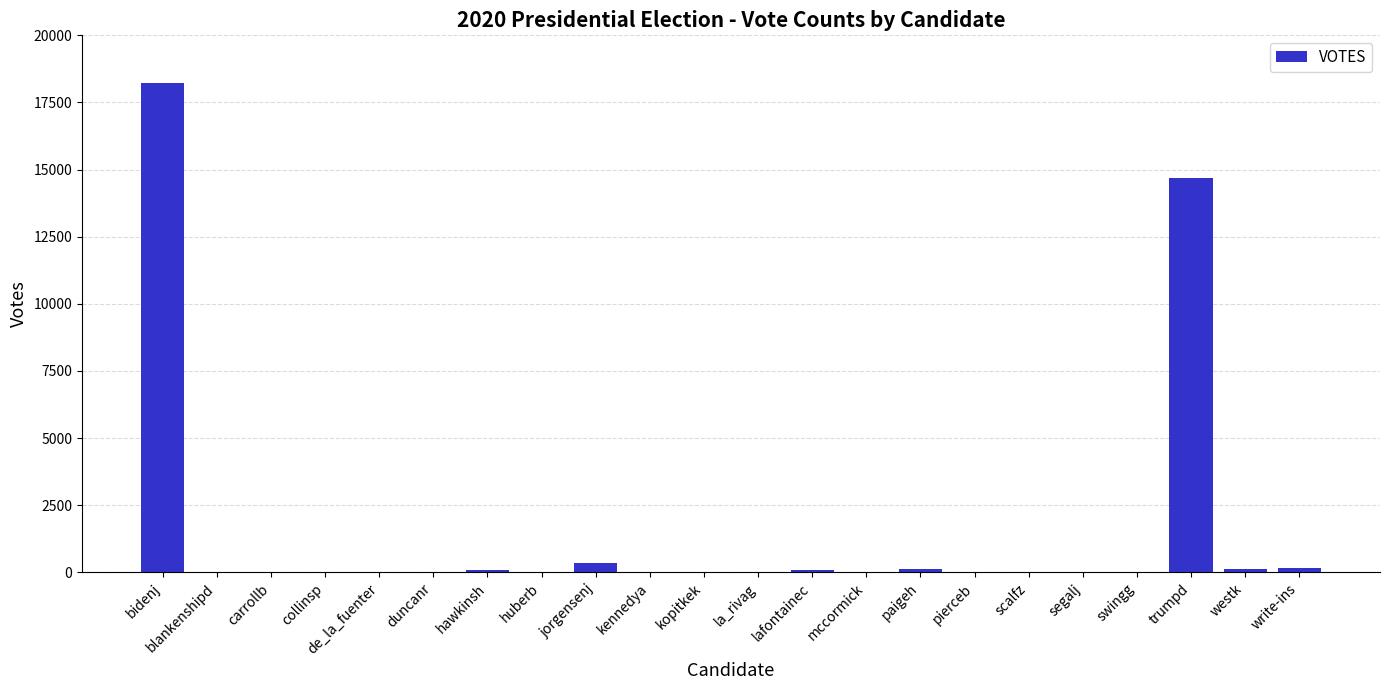

What is the sum of the values at scalfz and blankenshipd?

23